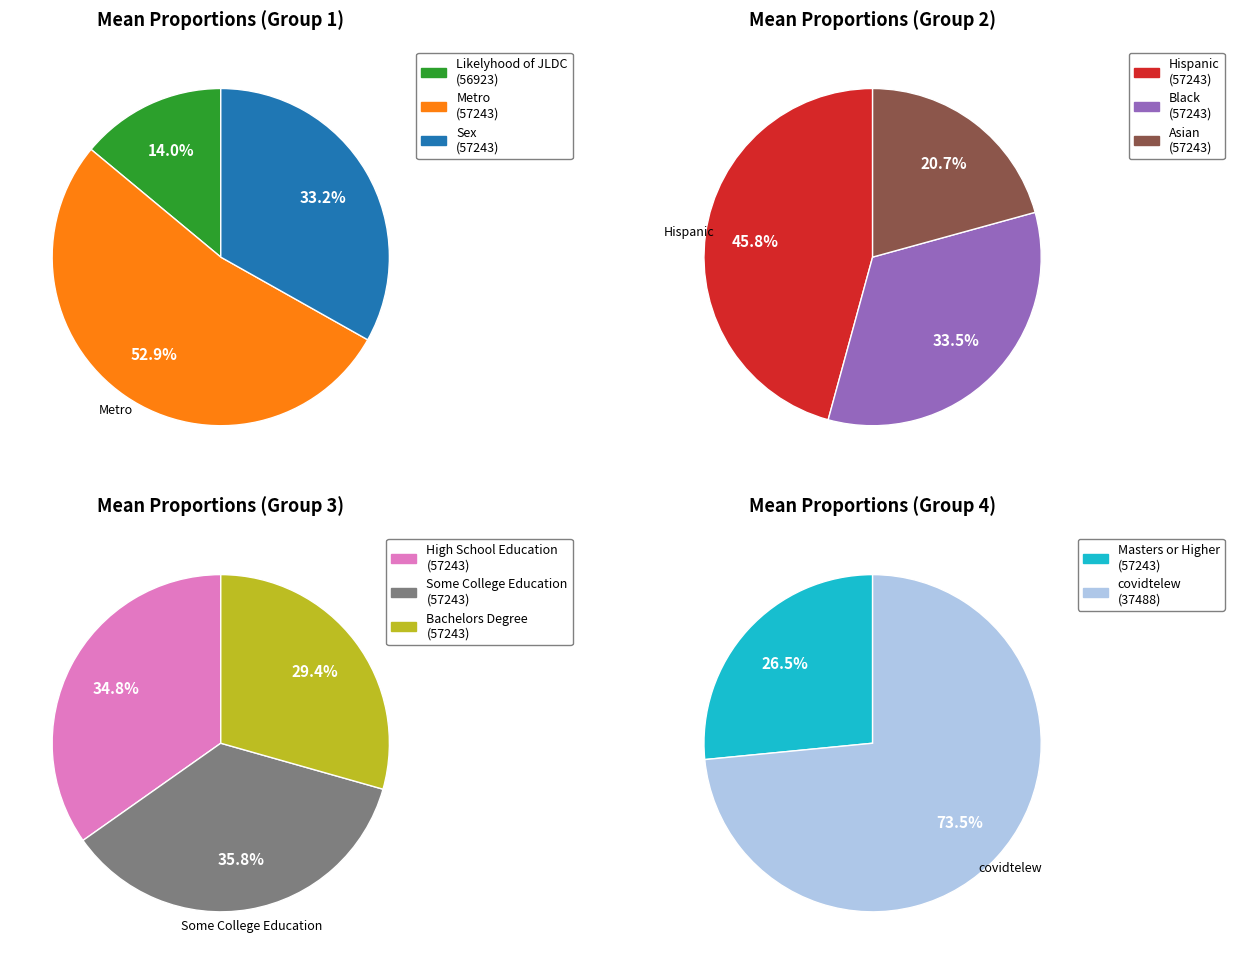

To the nearest percent, what is the difference between the largest and smallest slice percentages?

24%